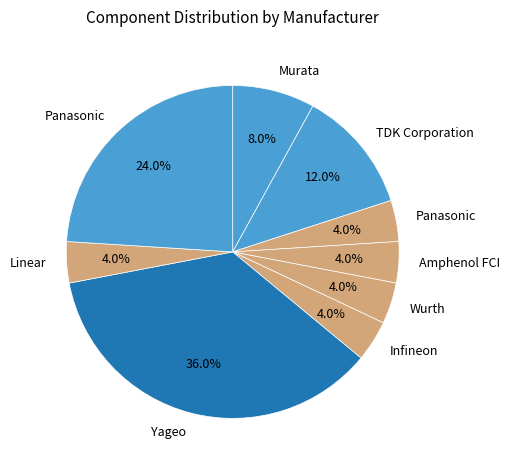

How many segments does this pie chart have?

9